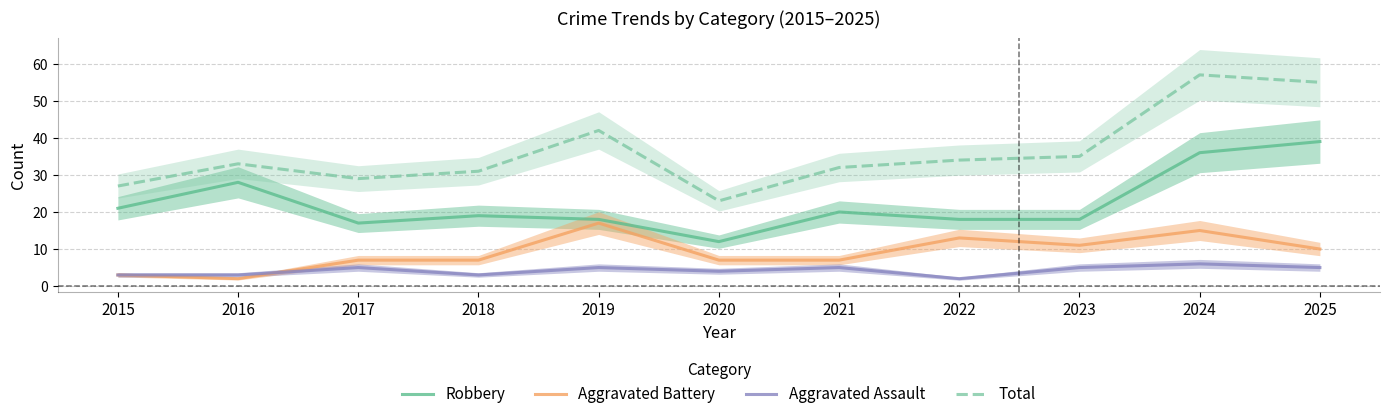

After their last crossing, which series has the higher values: Aggravated Assault or Aggravated Battery?

Aggravated Battery